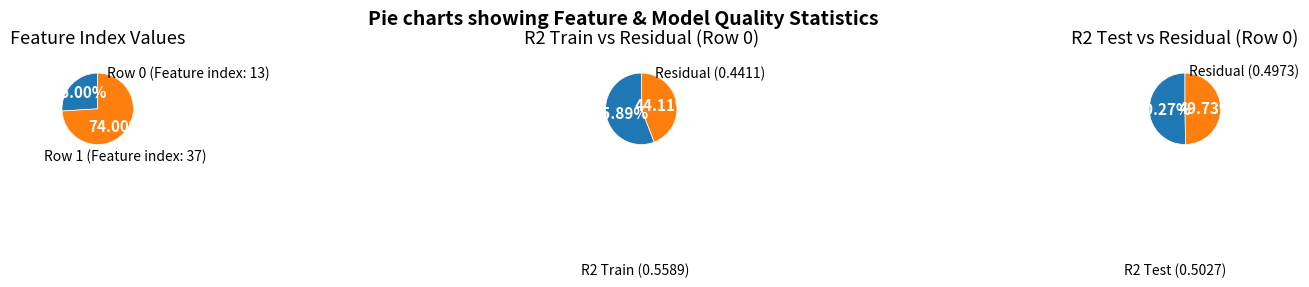

Between Row 1 (Feature index: 37) and Row 0 (Feature index: 13), which is larger?

Row 1 (Feature index: 37)